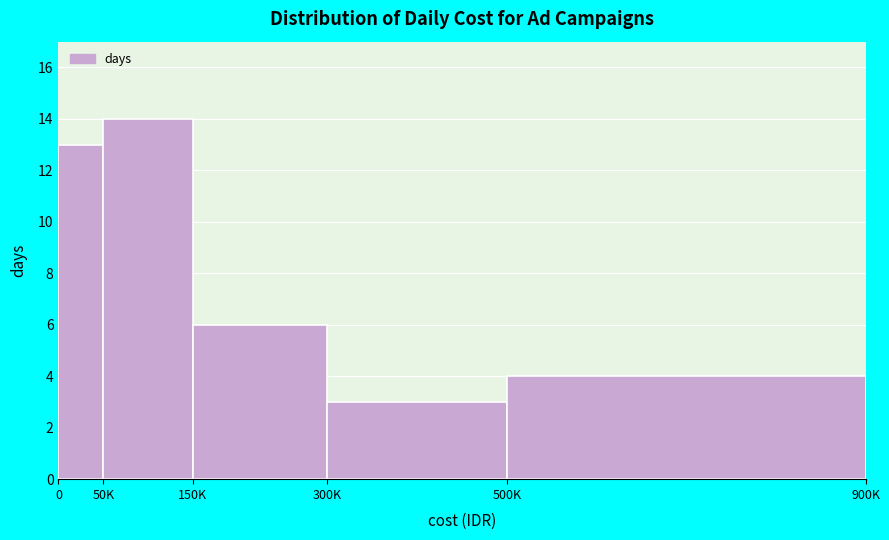

Reading right to left, transcribe all the data shown in this chart.

500K=4	300K=3	150K=6	50K=14	0=13